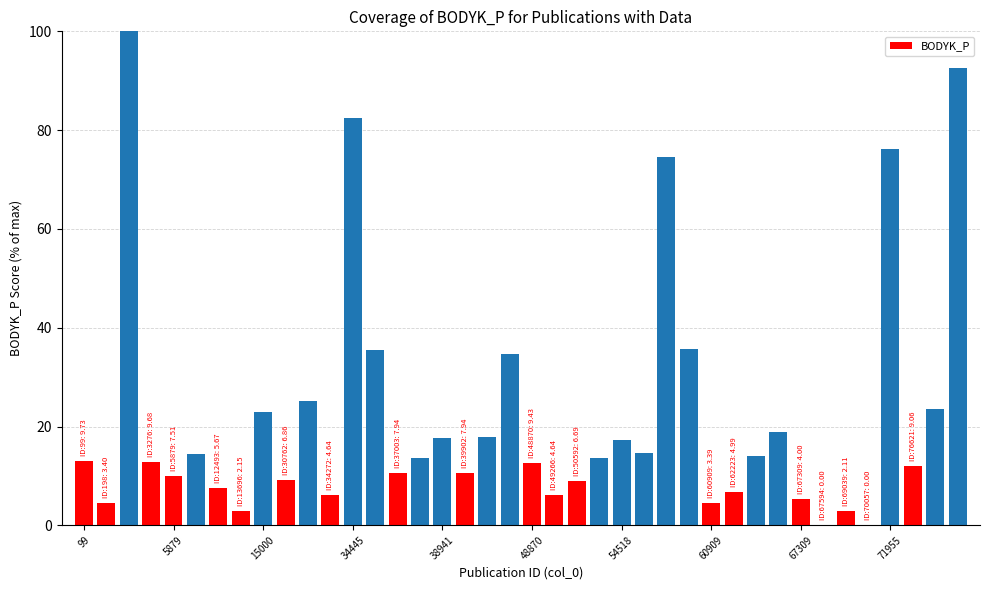

What is the average value?

22.3